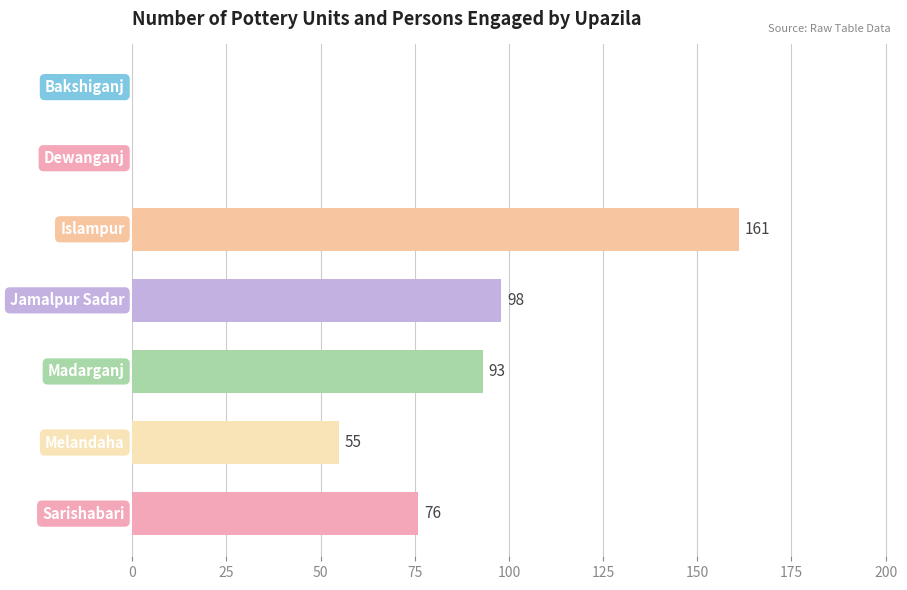

How many positive values are there?

5